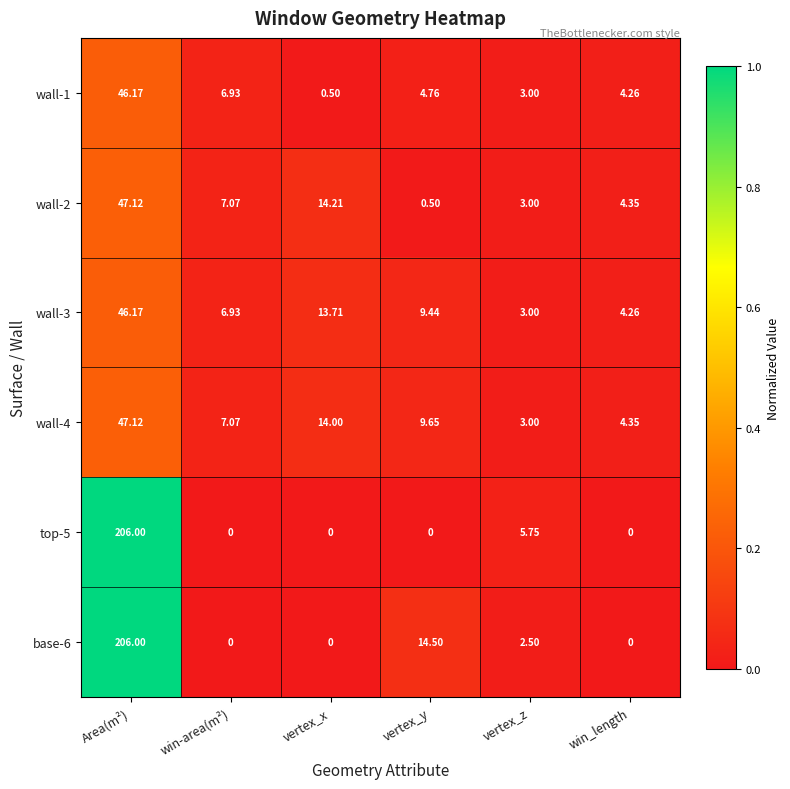

What is the total value across all series at vertex_x?

42.4